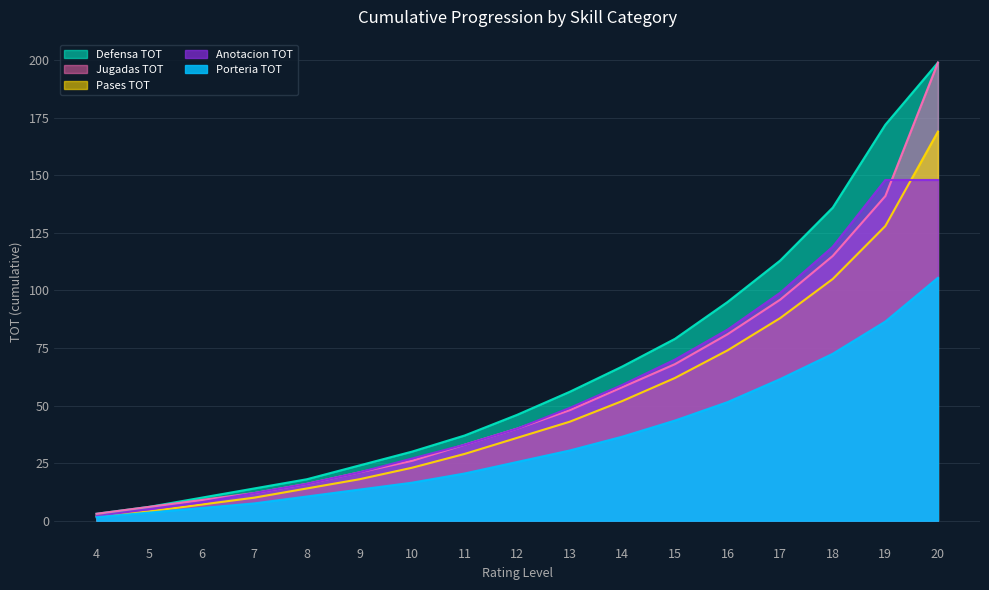

How many series are shown in this chart?

5